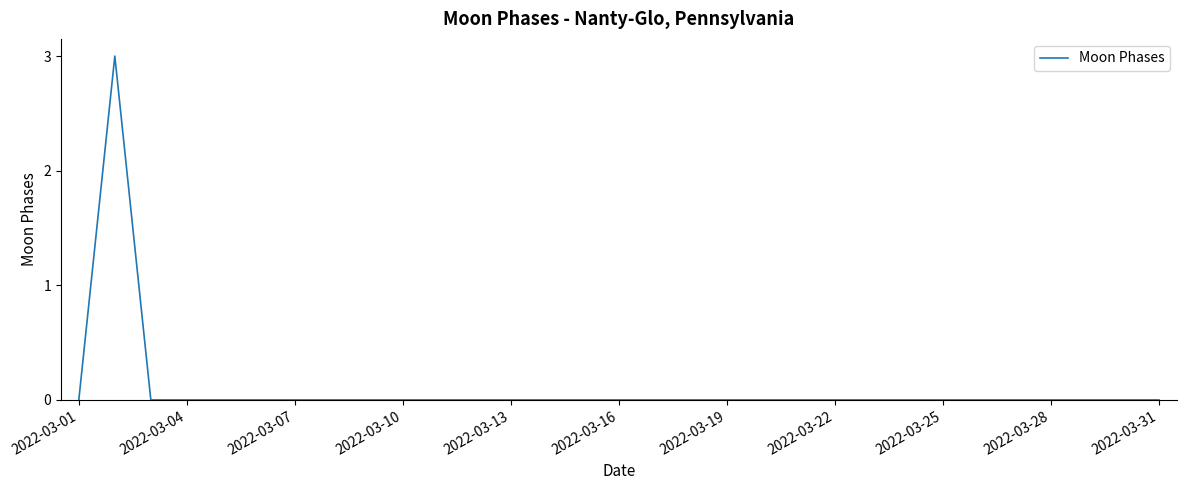

What is the difference between the maximum and minimum values?

3